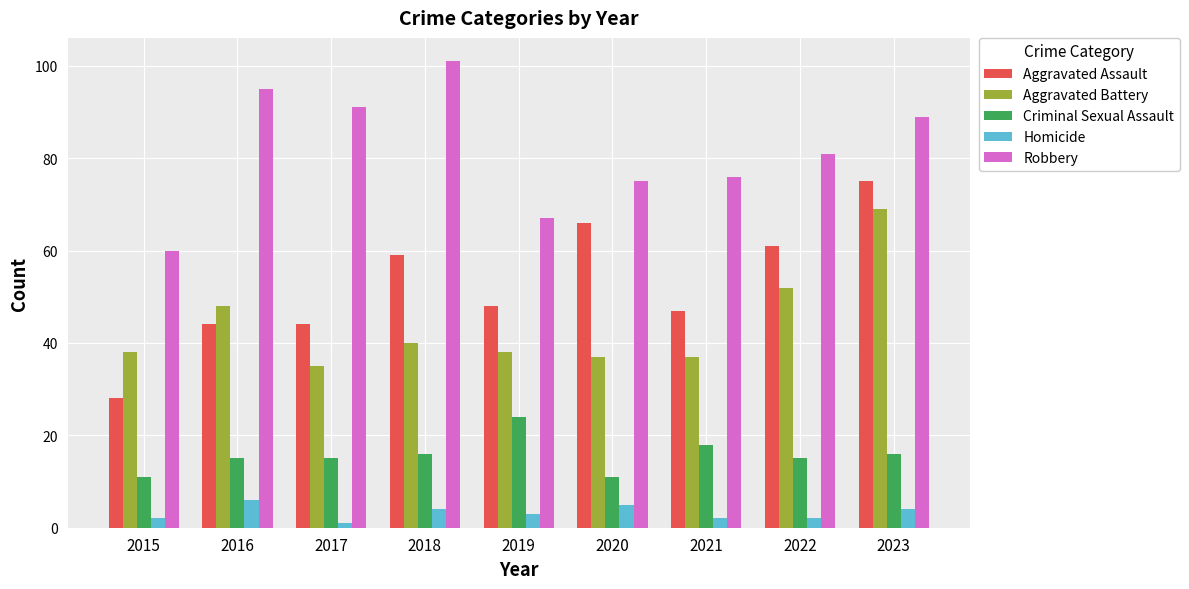

At how many categories does at least one series exceed 40?

9